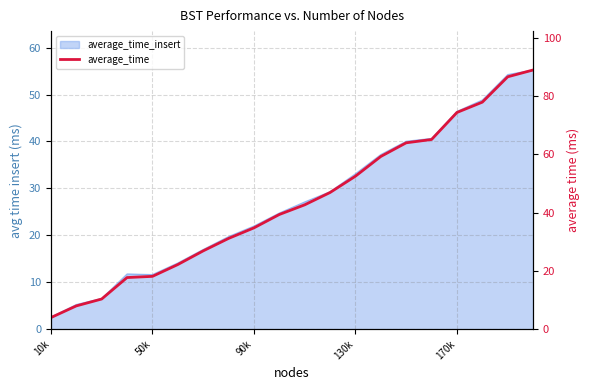

Does the chart have visible grid lines?

Yes